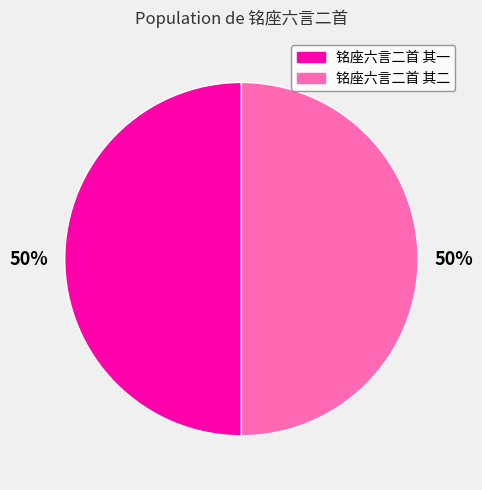

What percentage is the 铭座六言二首 其一 slice, to the nearest percent?

50%